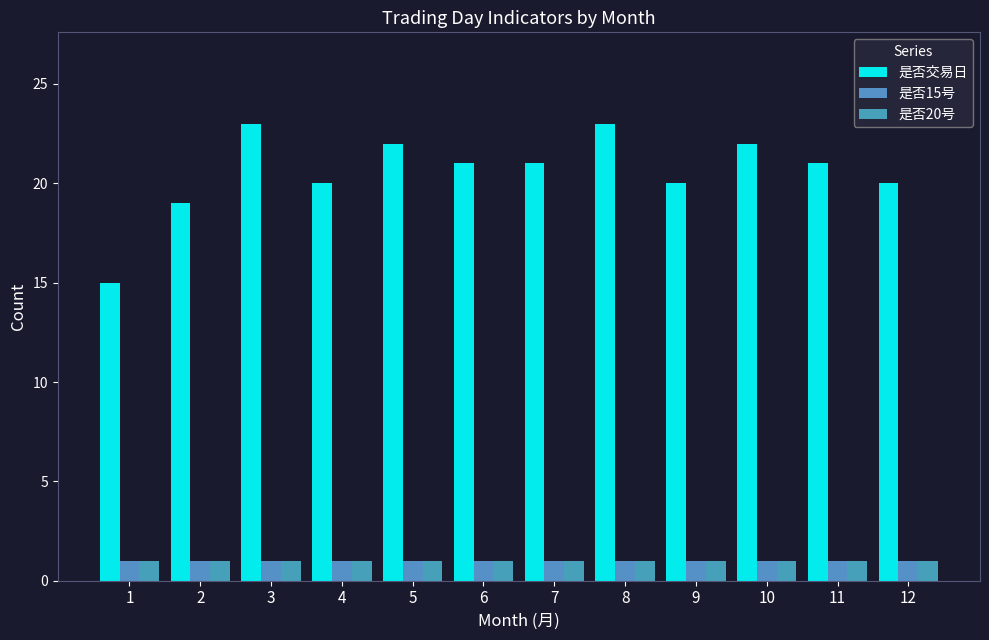

Where is 是否15号 nearest to the value 1?

1